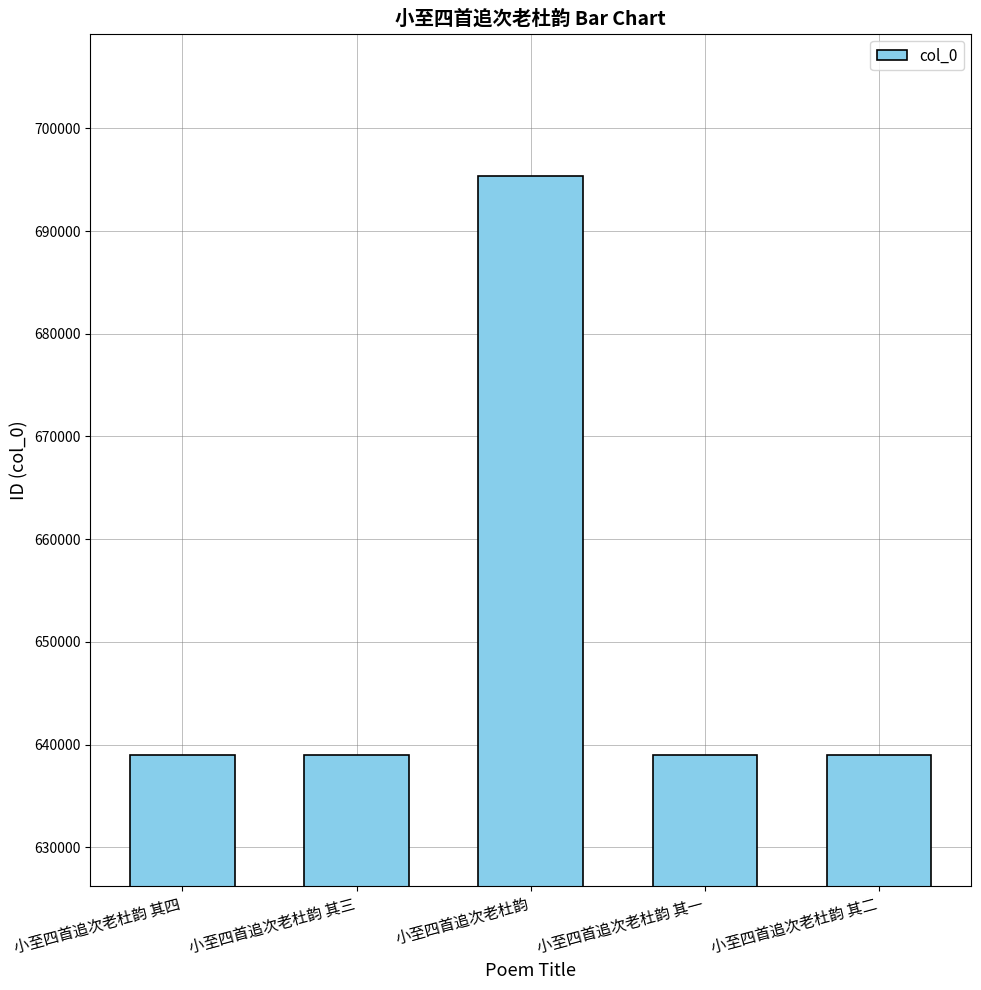

At which category does the chart reach its peak across all series?

小至四首追次老杜韵